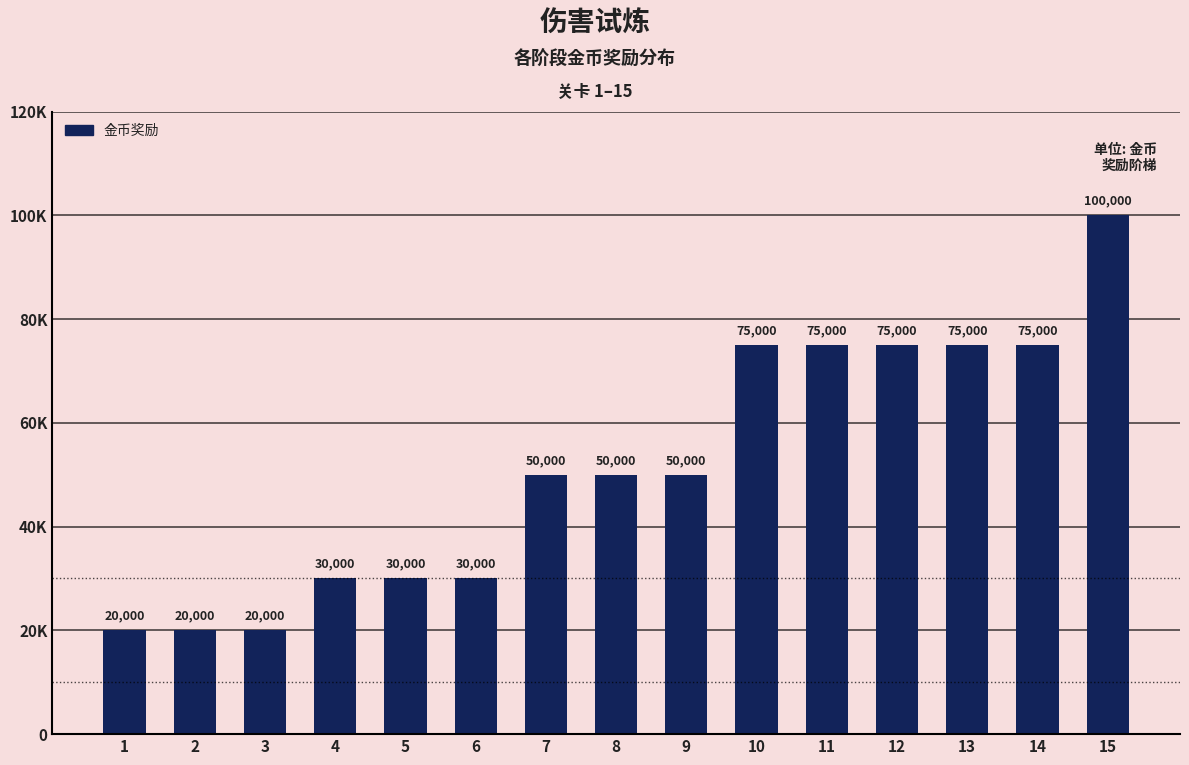

How many values are below 50000?

6